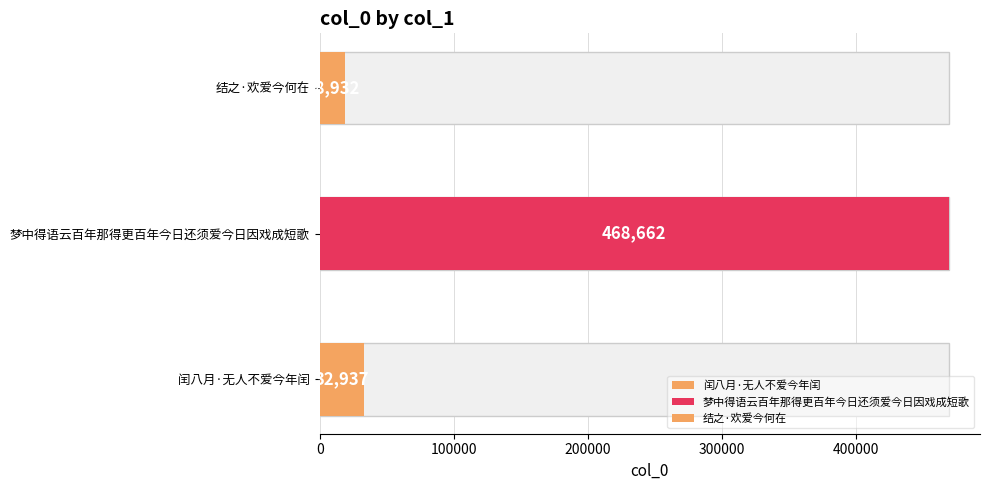

What is the value of the 2nd bar from the left?

468662